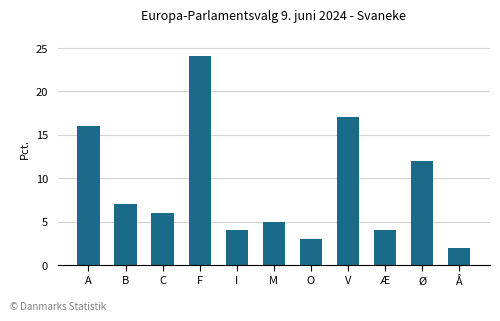

How many data points does each series have?

11